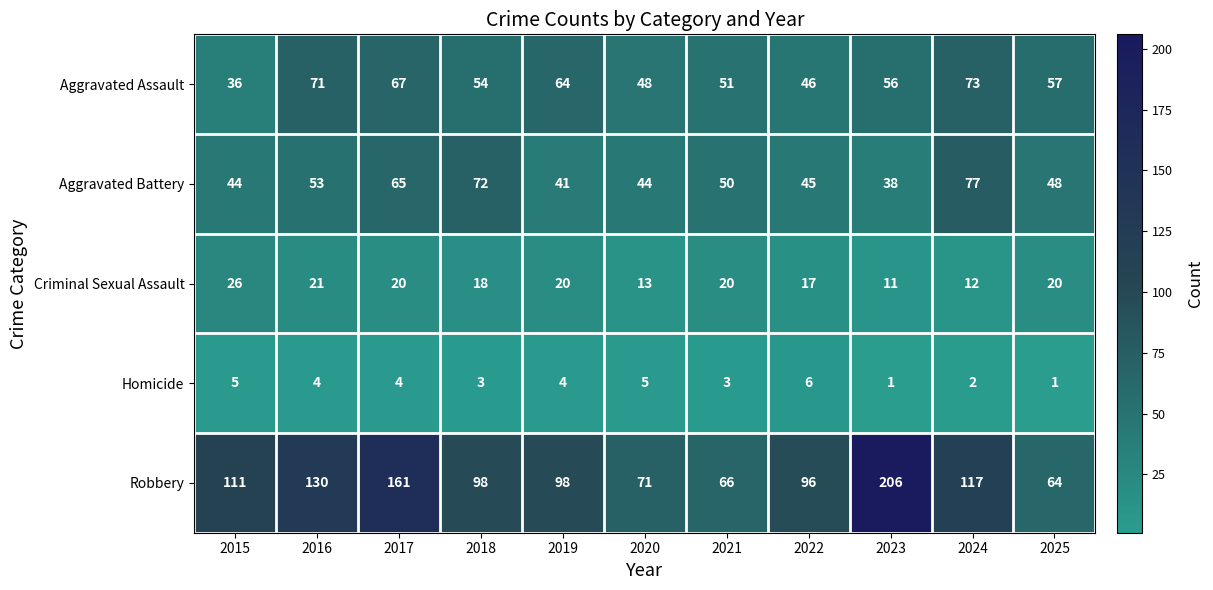

At which label is Criminal Sexual Assault closest to 18?

2018